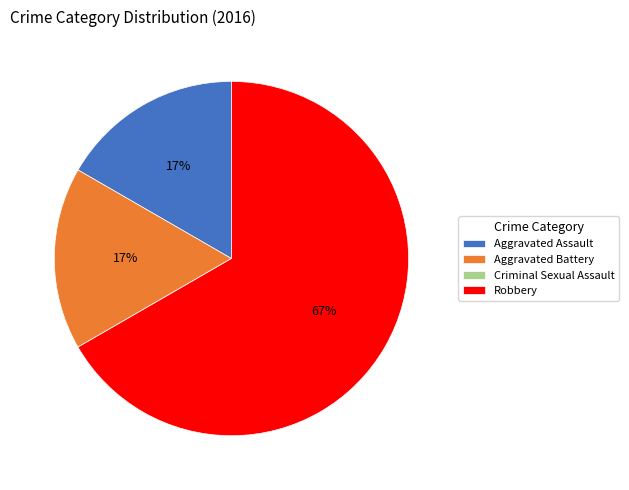

Which category has the biggest portion of the pie?

Robbery